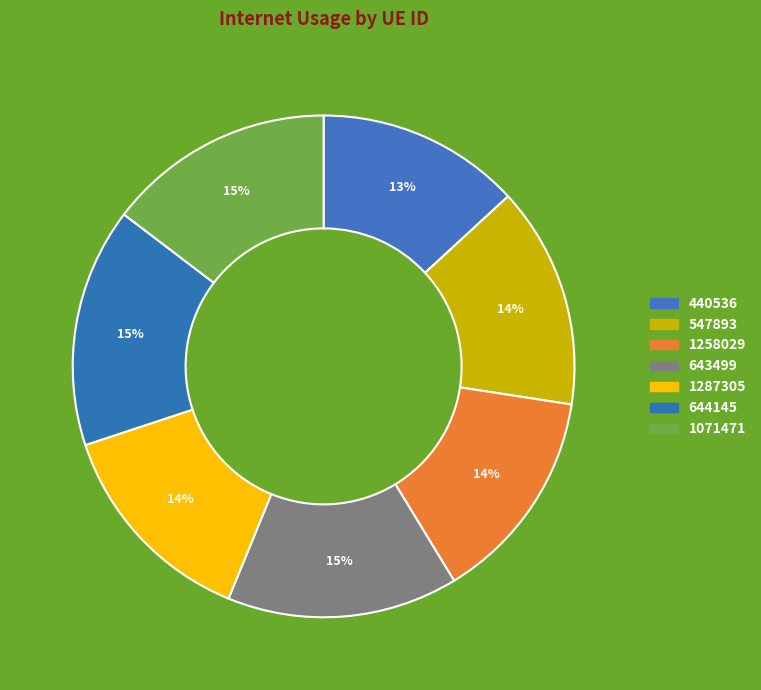

True or false: 644145 accounts for 15% of the total.

True